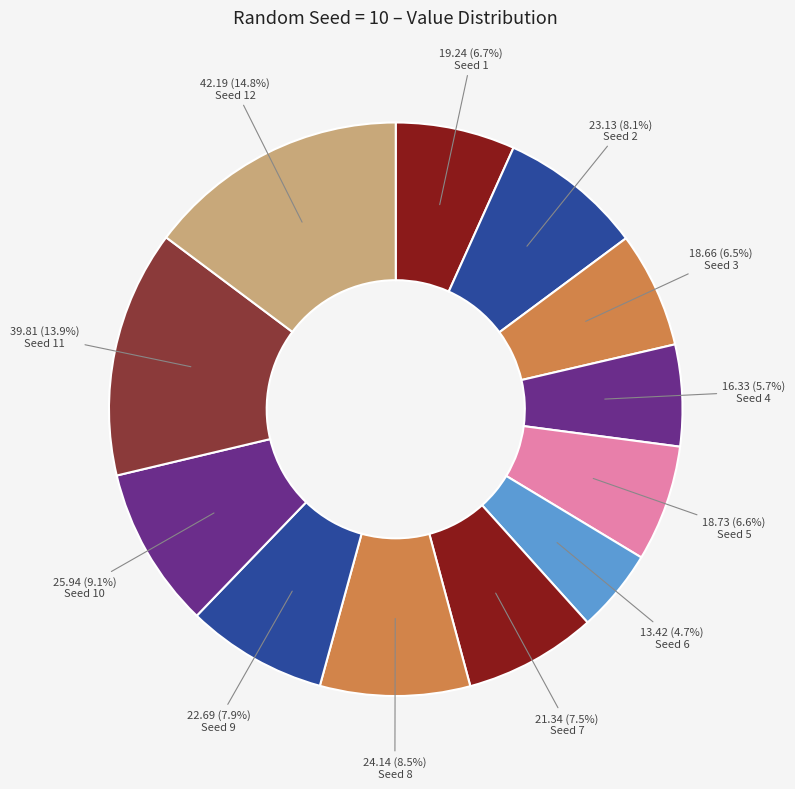

How many slices are in this pie chart?

12